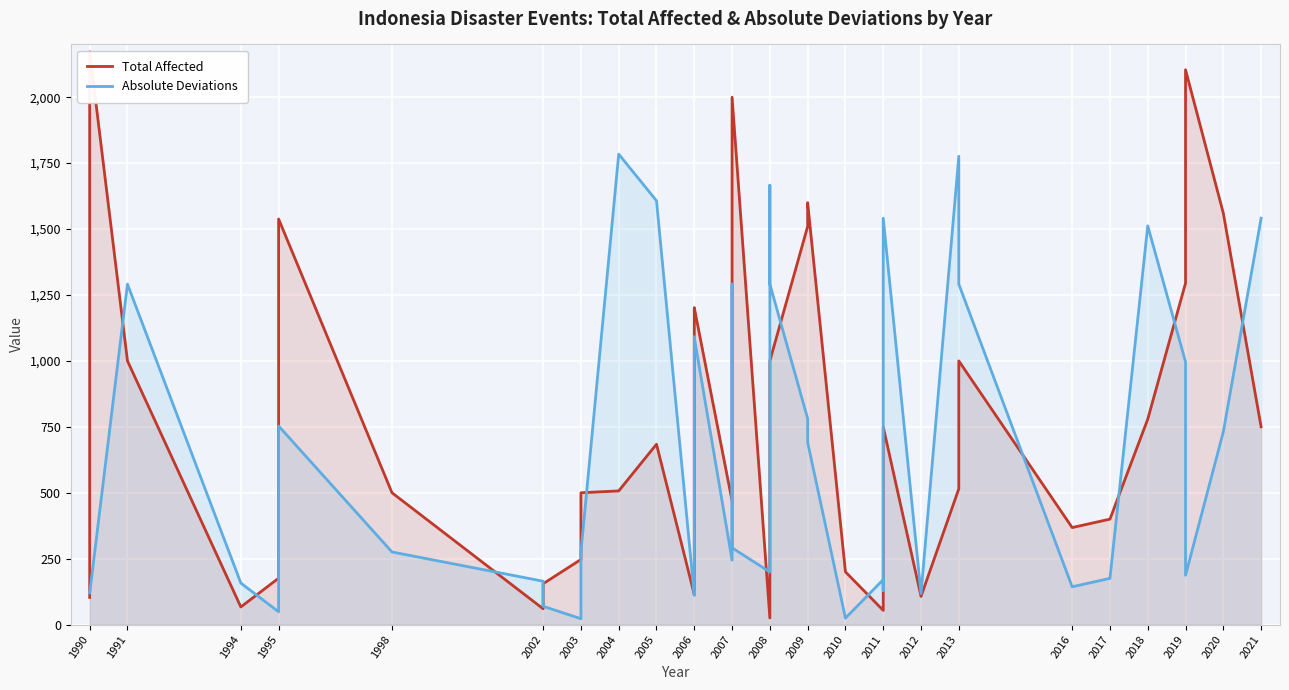

Reading left to right, extract all data points from this chart.

Total Affected: 103.0	2172.0	1000.0	67.0	176.0	1538.0	500.0	60.0	155.0	247.0	500.0	507.0	684.0	114.0	402.0	1200.0	1202.0	469.0	1000.0	2000.0	25.0	625.0	1000.0	1510.0	1600.0	200.0	54.0	95.0	750.0	107.0	515.0	1000.0	368.0	400.0	779.0	1295.0	1763.0	2104.0	1560.0	750.0
Absolute Deviations: 121.6	119.1	1291.1	157.6	48.6	753.1	275.4	164.6	69.6	22.4	275.4	1784.1	1607.1	110.6	177.4	1091.1	1089.1	244.4	1291.1	291.1	199.6	1666.1	1291.1	781.1	691.1	24.6	170.6	129.6	1541.1	117.6	1776.1	1291.1	143.4	175.4	1512.1	996.1	528.1	187.1	731.1	1541.1